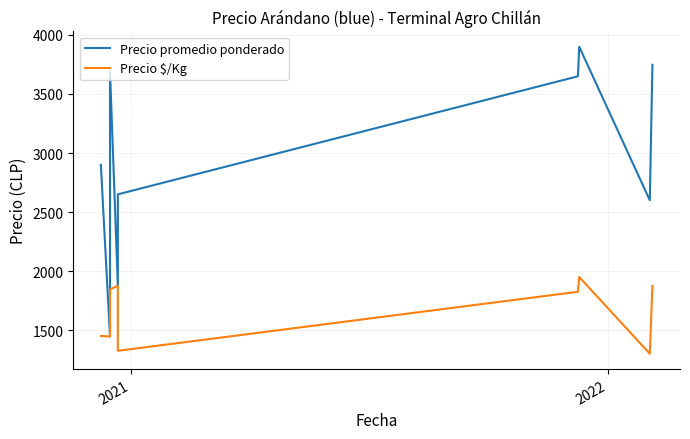

Which series has the largest range (max minus min)?

Precio promedio ponderado